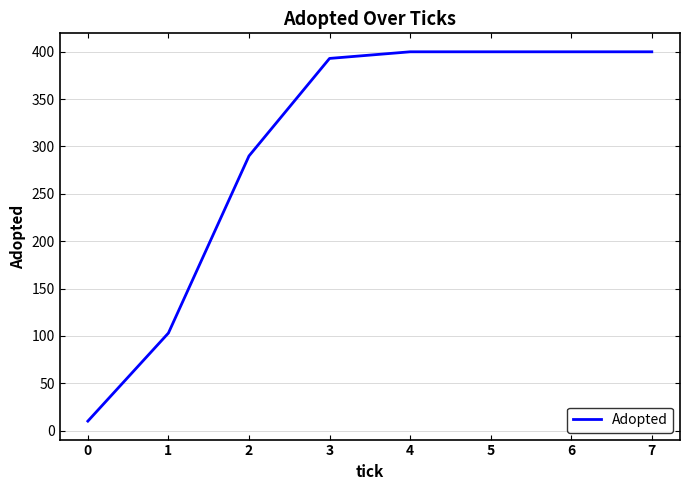

How many lines are shown in the chart?

1